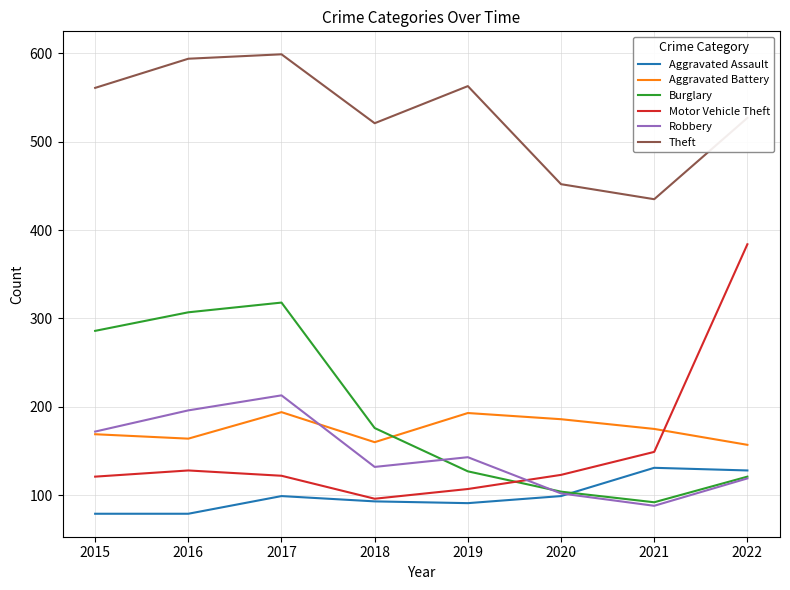

How many lines are shown in the chart?

6